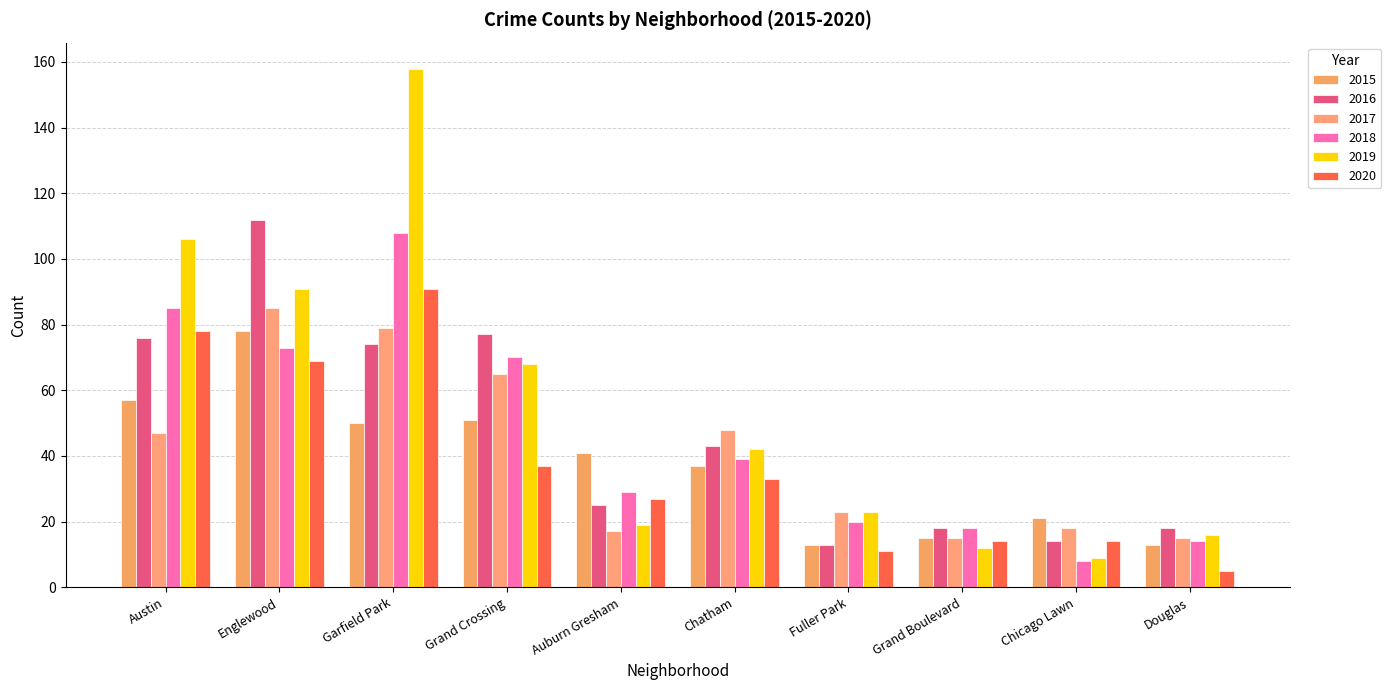

True or false: 2017 has a value of 15 at Grand Boulevard.

True